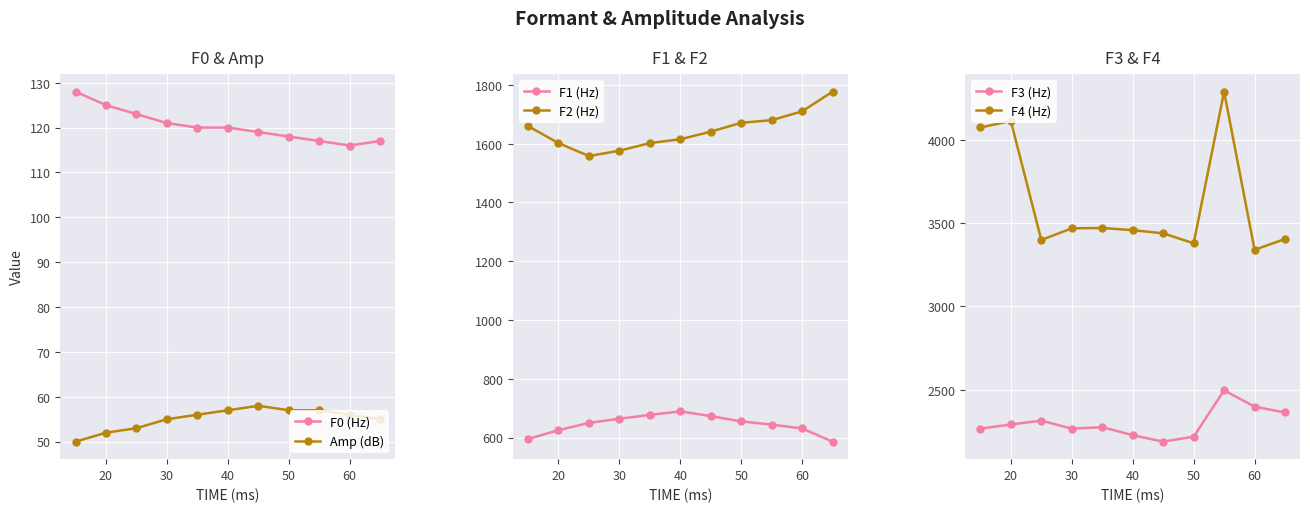

At which category does F4 (Hz) reach its first local peak?

20